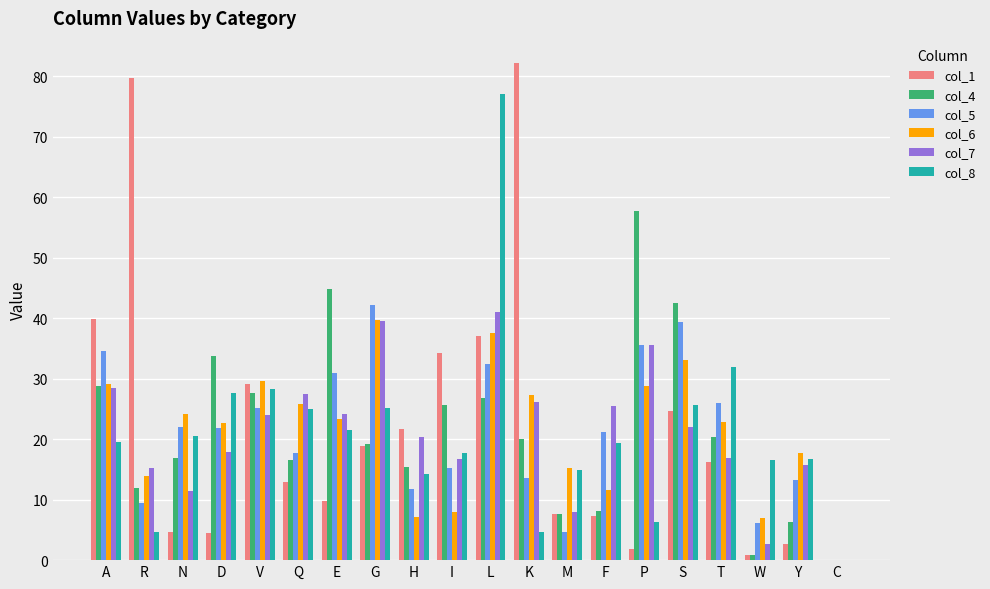

Are the bars horizontal?

No